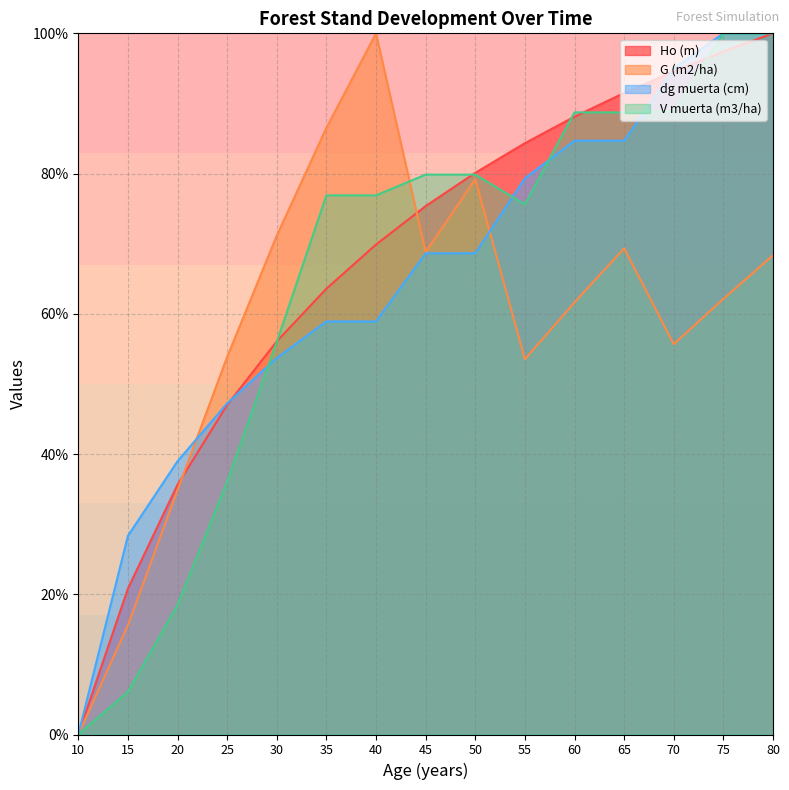

What is the spread (max minus min) of values at 15?

22.2